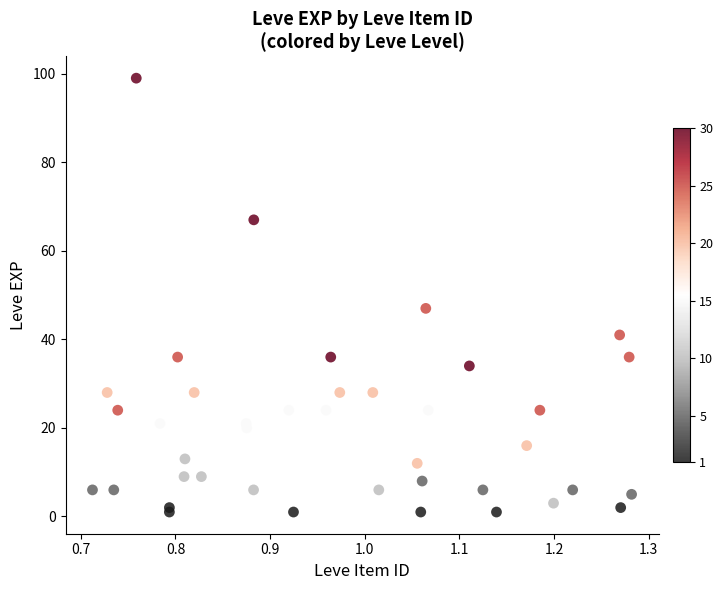

What Y value in the scatter plot is closest to 50?

47